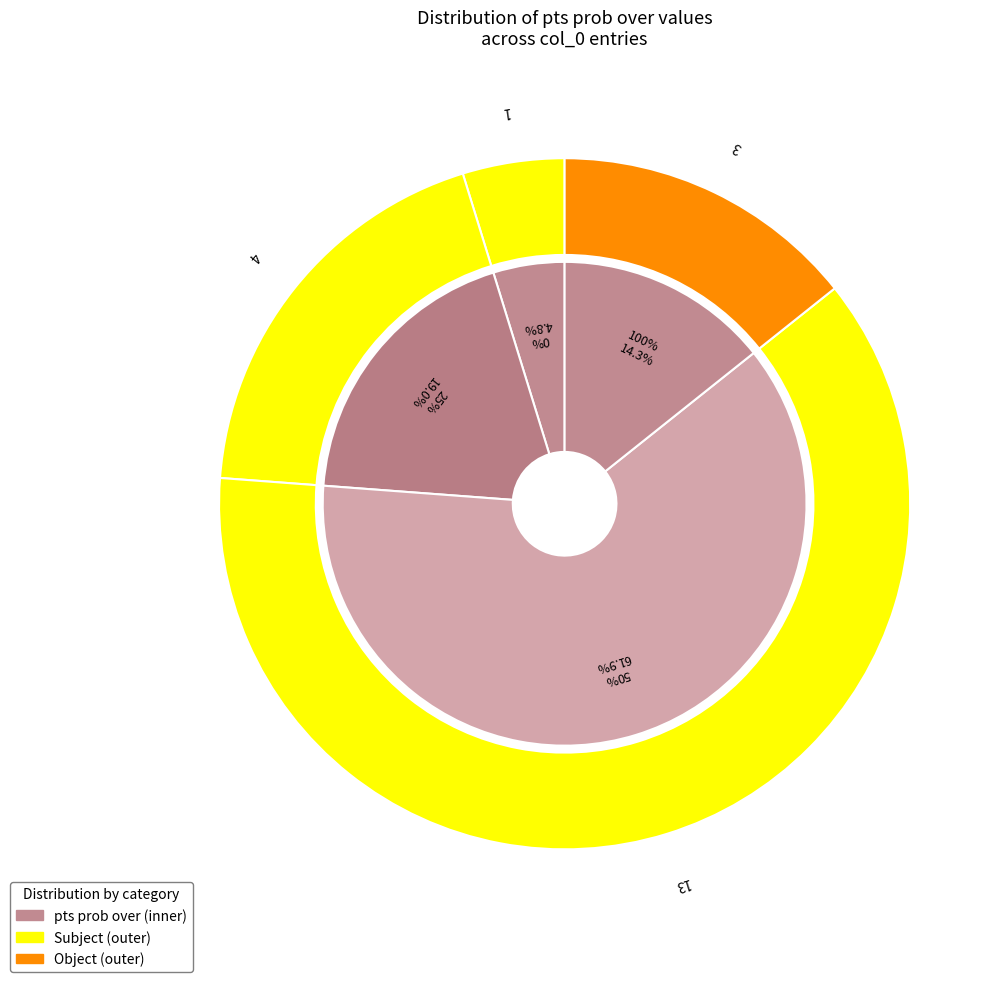

Between 100 and 50, which is larger?

50